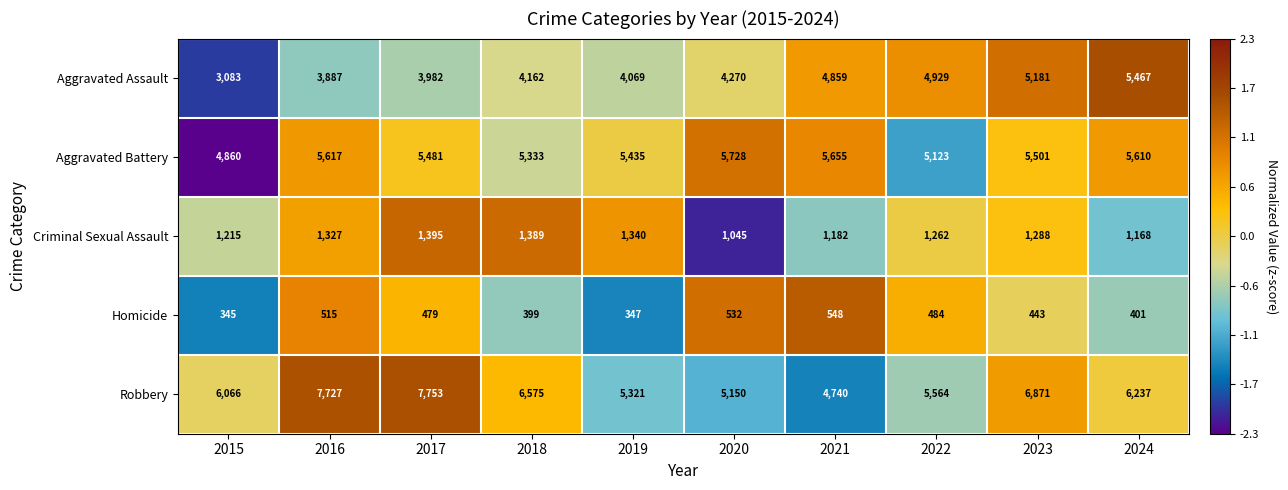

What is the maximum value shown in the chart?

7753